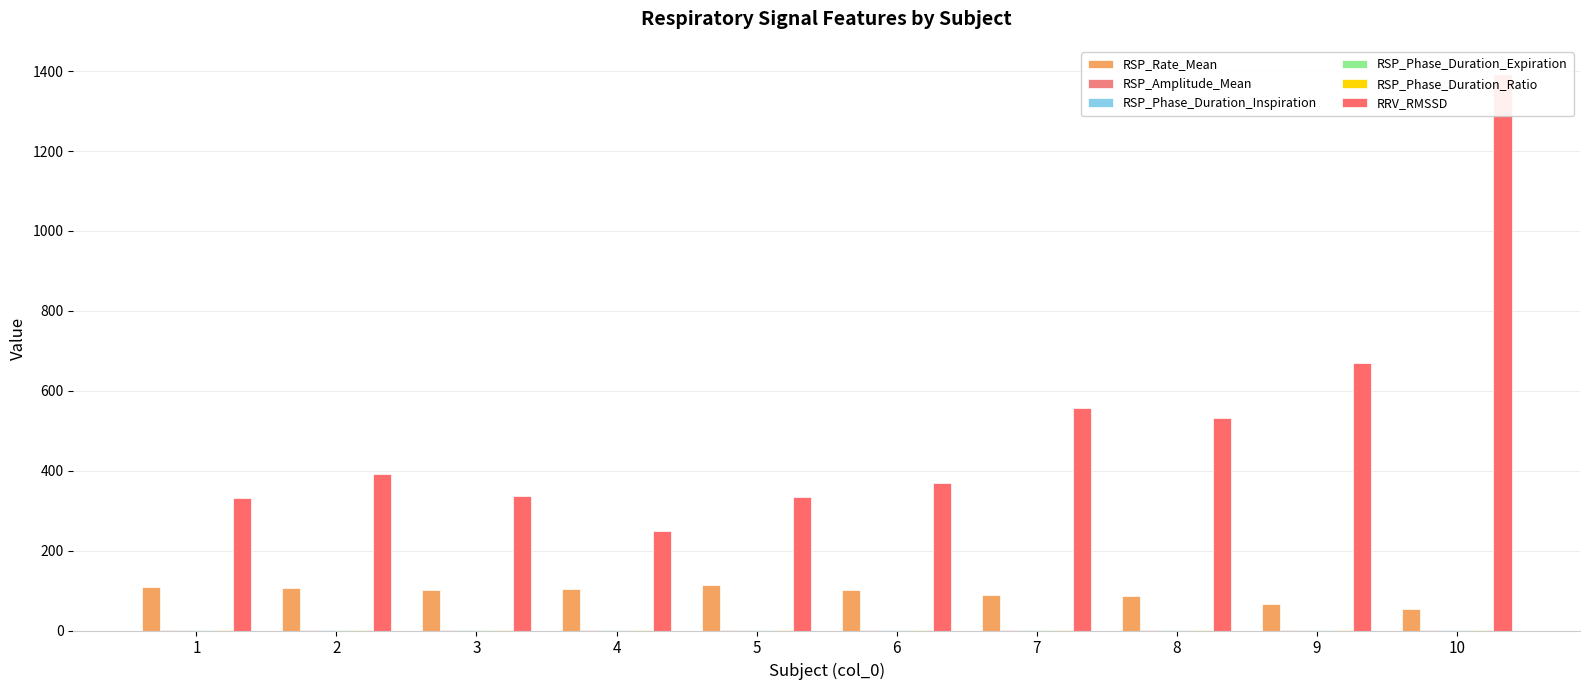

What is the difference between the highest and lowest values at 3?

337.5